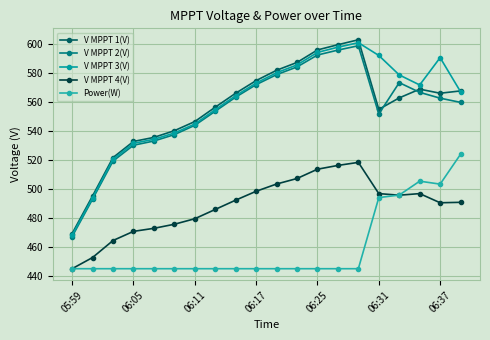

How many interior local valleys does the V MPPT 2(V) series have?

1